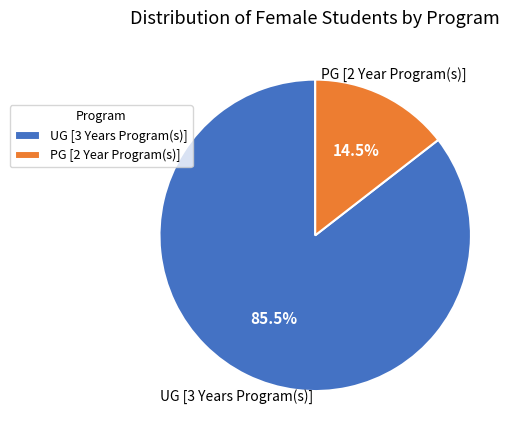

To the nearest percent, what is the difference between the PG [2 Year Program(s)] and UG [3 Years Program(s)] slice percentages?

71%